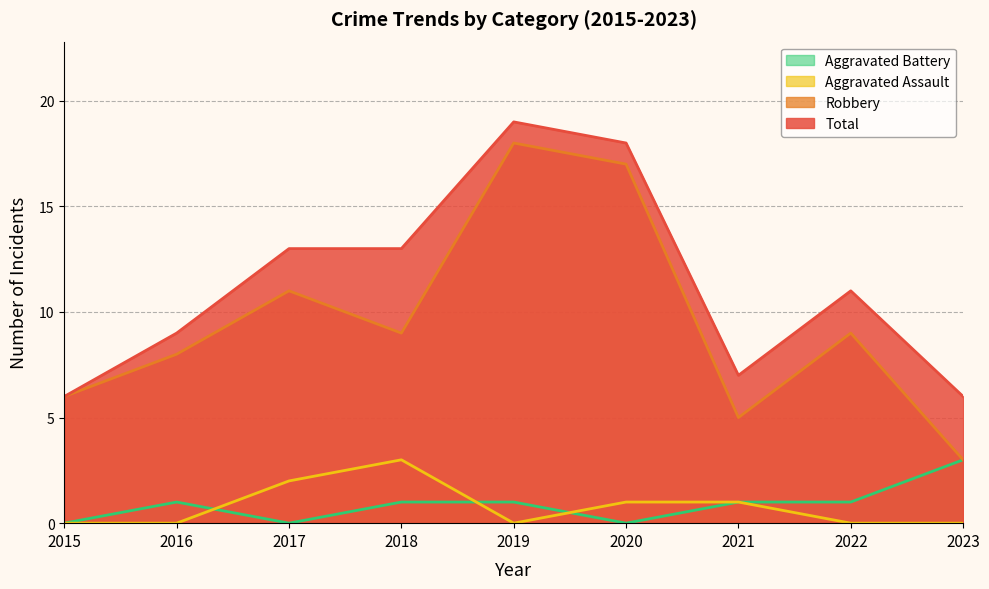

At which category is the sum across all series the highest?

2019